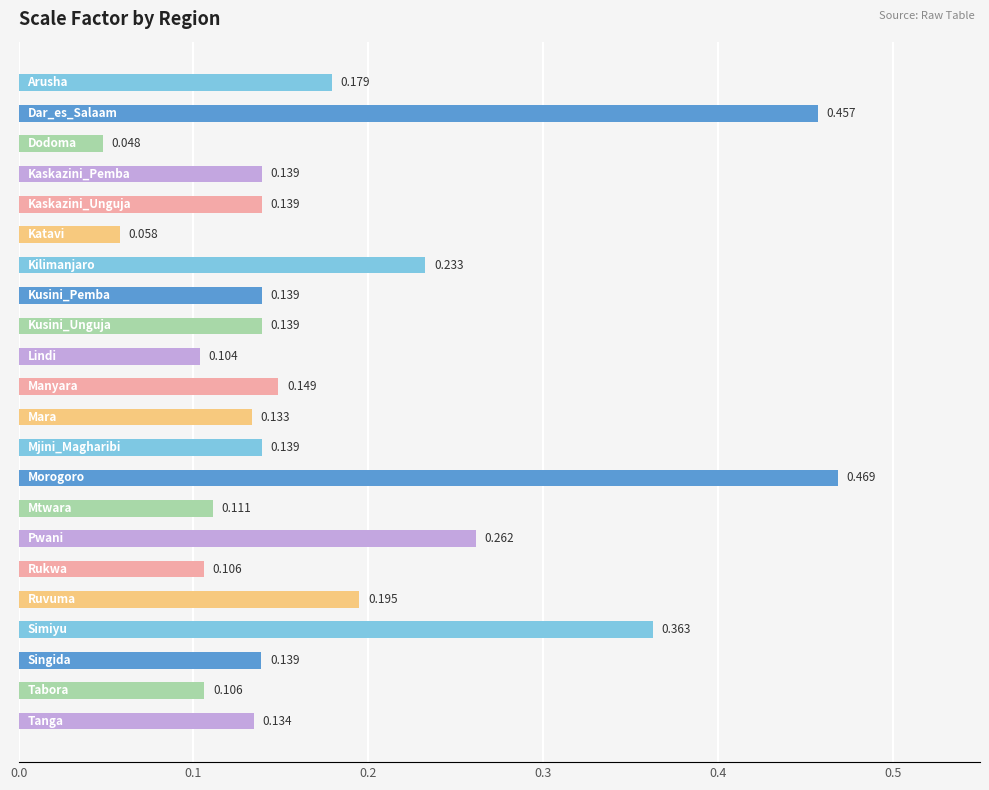

How many series are shown in this chart?

1